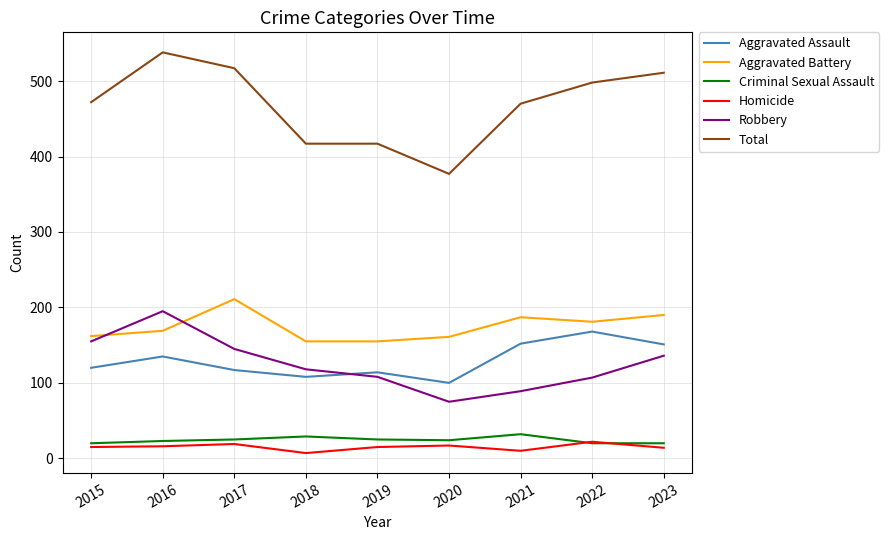

Is the value of Criminal Sexual Assault at 2021 greater than the value of Homicide at 2018?

Yes